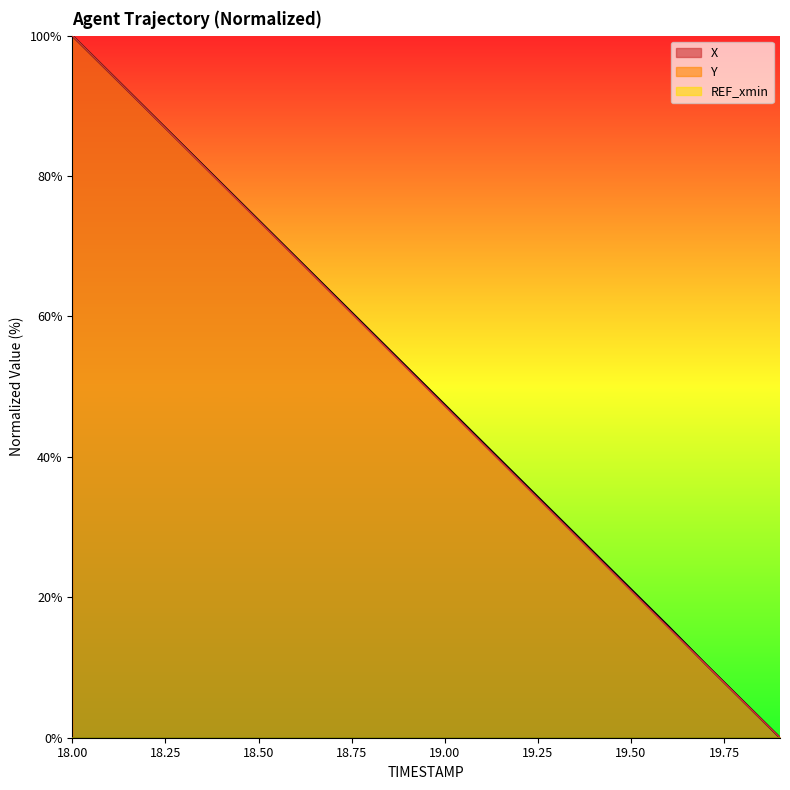

What is the value of the X point at the 18th from the left?

10.5